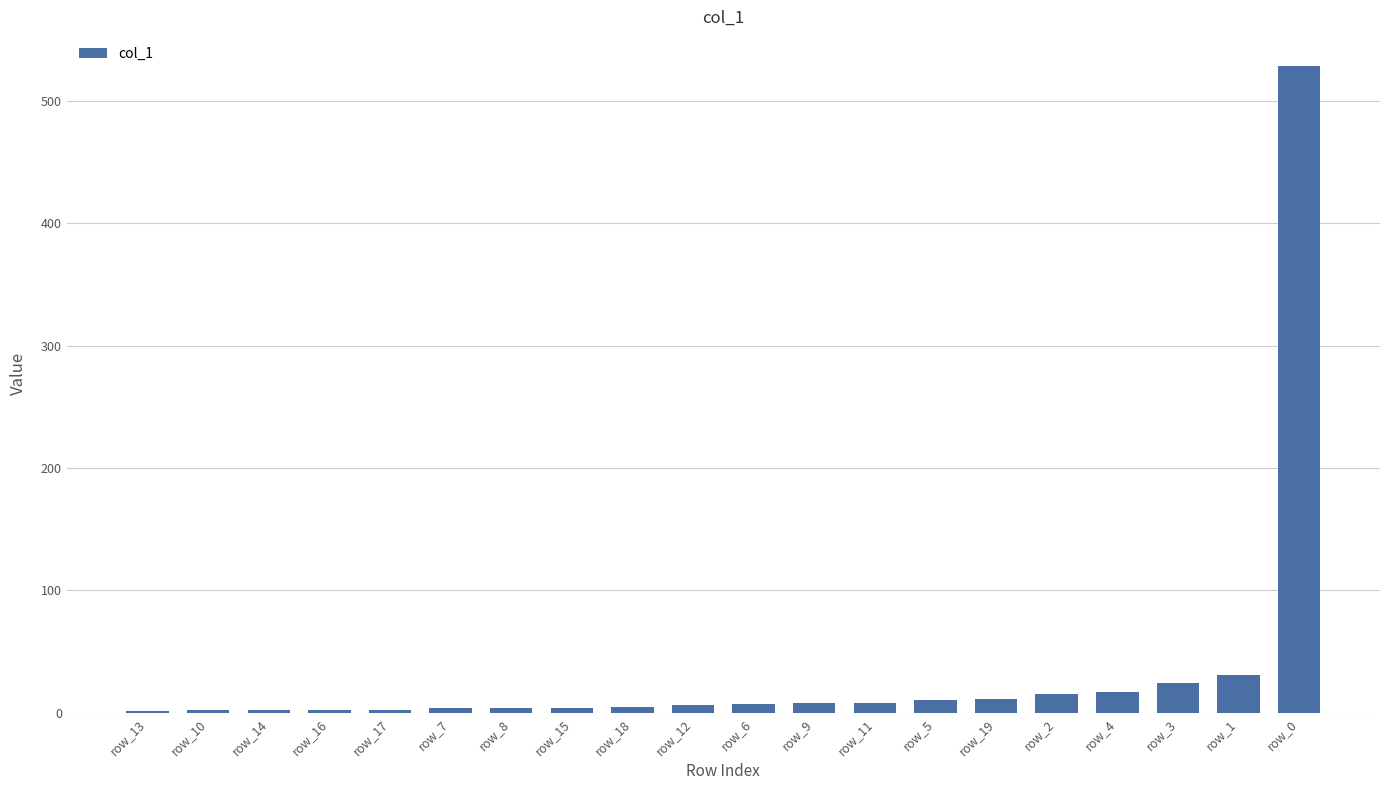

The chart shows a value of 203 at row_0. True or false?

False